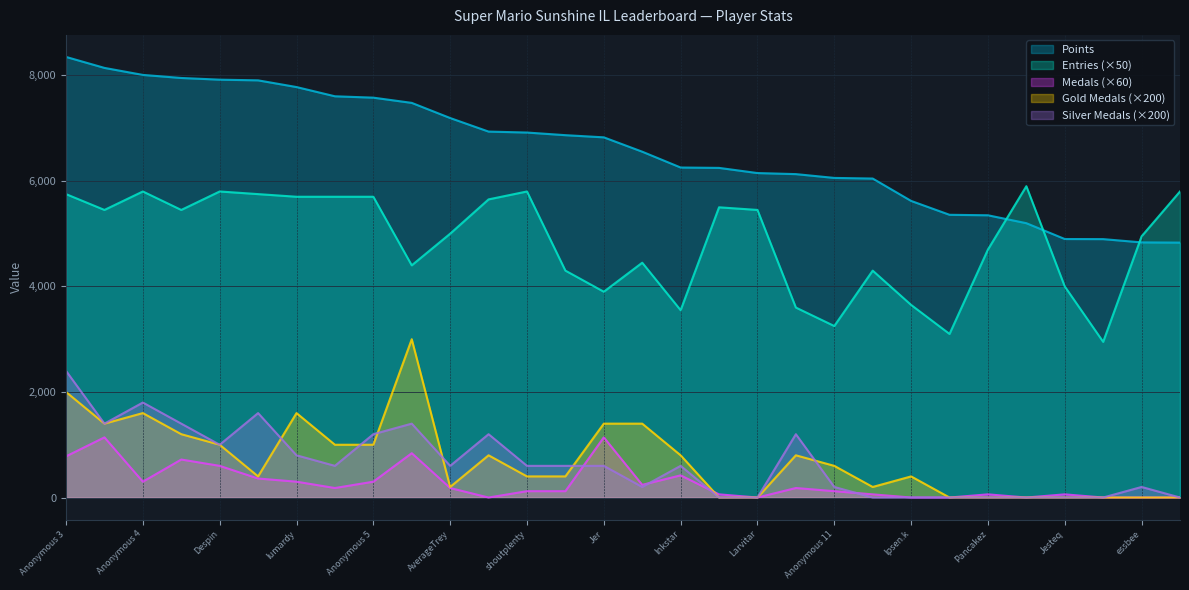

True or false: Entries (×50) has a value of 4700 at Pancakez.

True